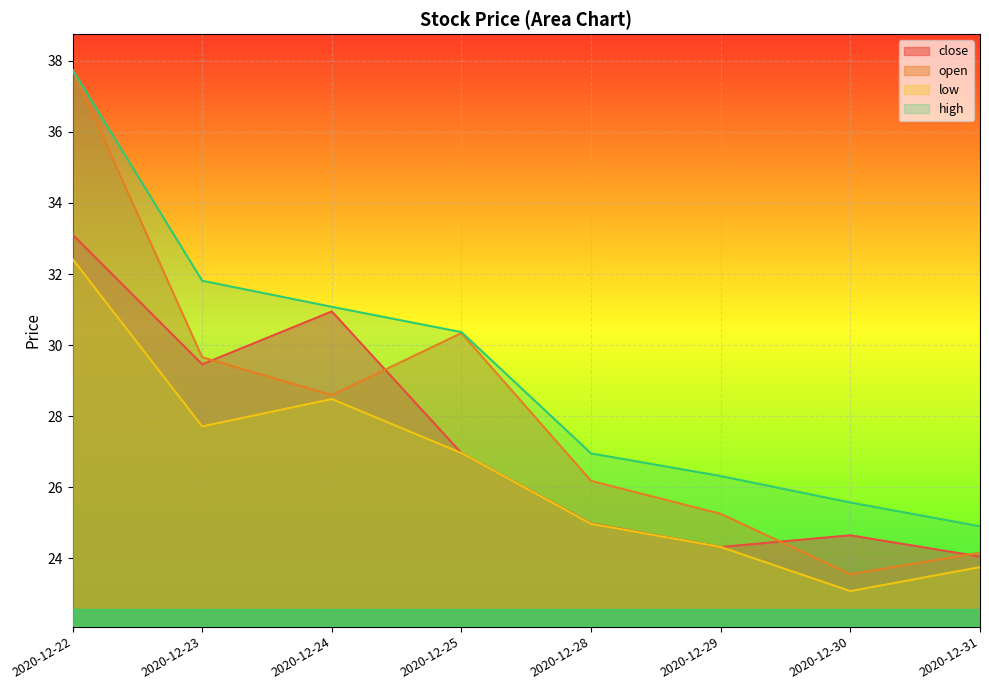

What is the difference between the second highest and minimum values in the low series?

5.4